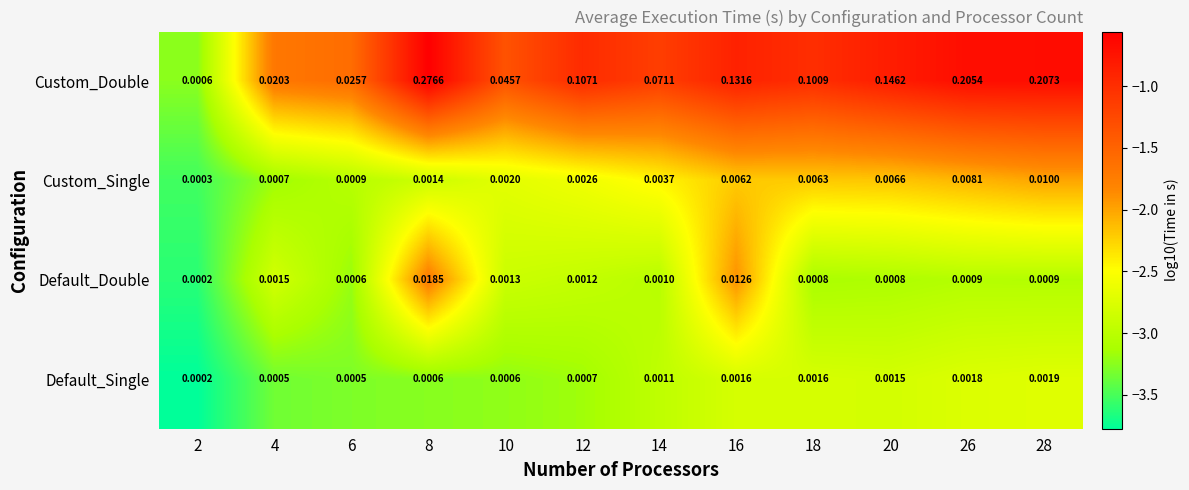

Between 2 and 12, which series saw the biggest shift?

Custom_Double